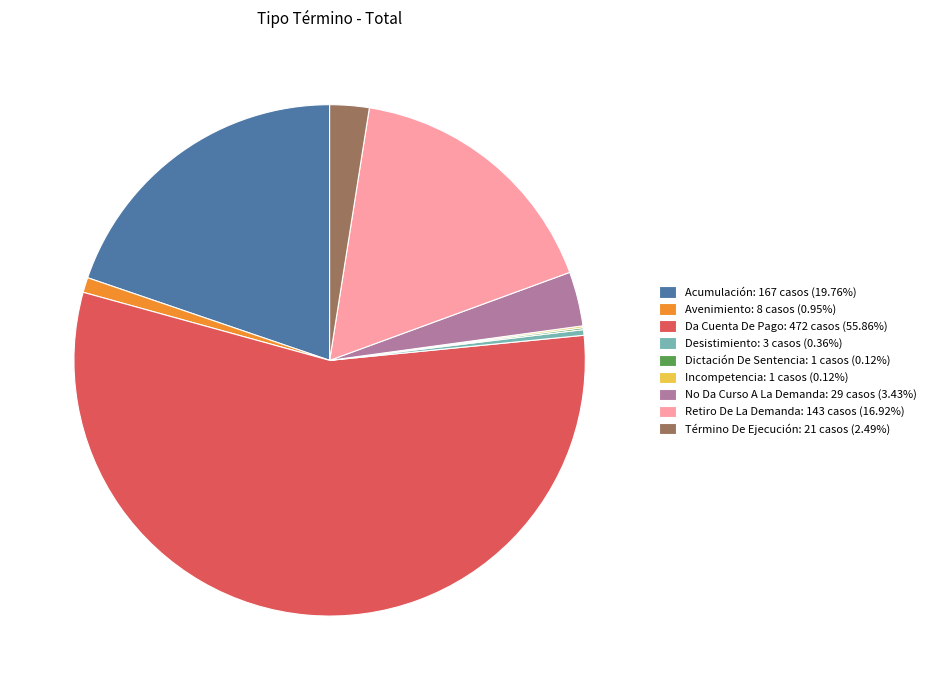

Combined, do Retiro De La Demanda: 143 casos (16.92%) and Acumulación: 167 casos (19.76%) account for over 50%?

No